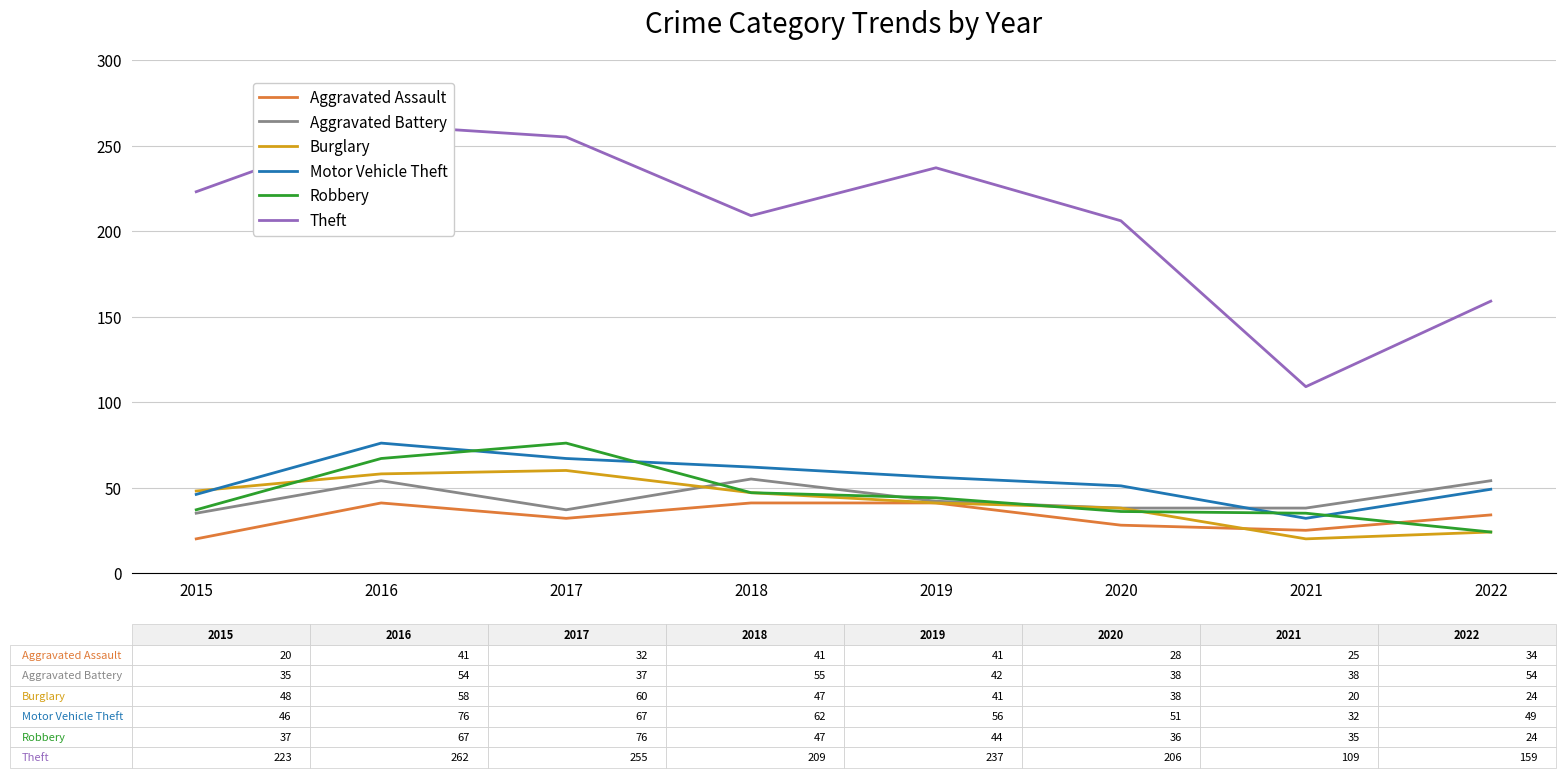

What value does the Motor Vehicle Theft series have at 2015, to the nearest 10?

50